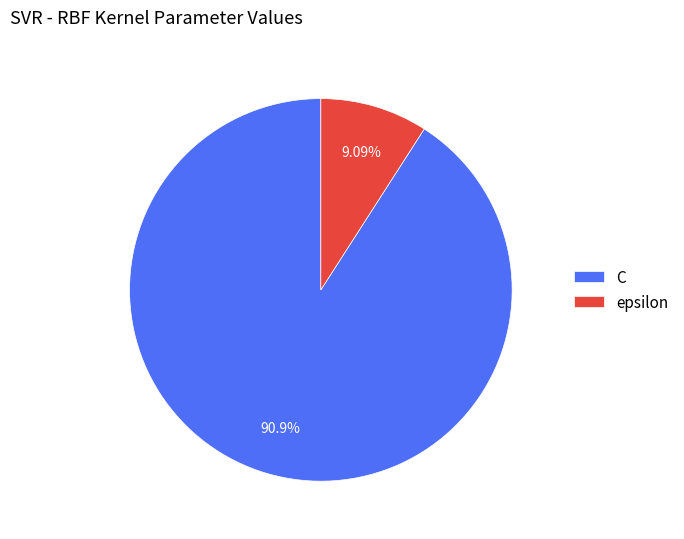

To the nearest percent, what percentage of the pie is epsilon?

9%